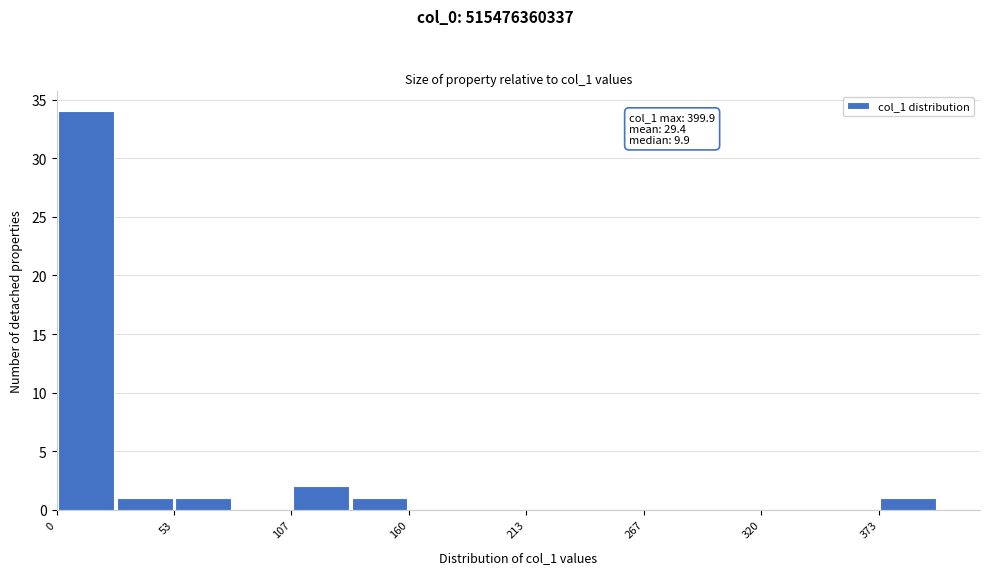

Around what value on the x-axis is the tallest bar? Give the approximate position of its centre, as read against the axis.

10